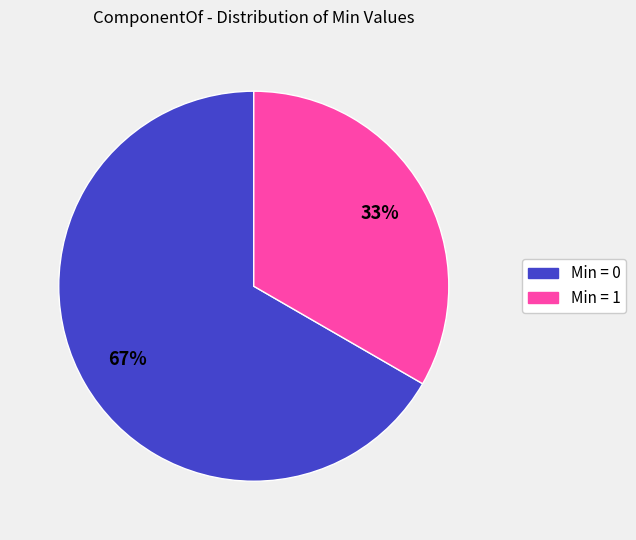

To the nearest percent, what is the average slice percentage?

50%